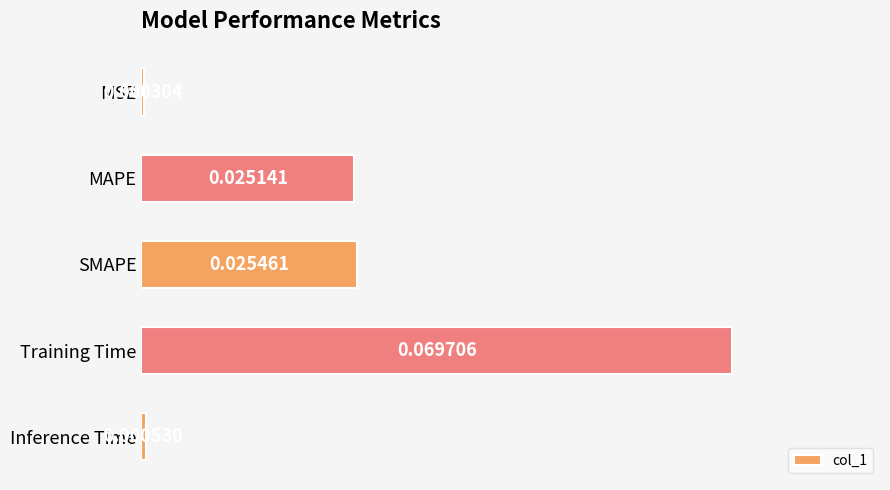

List the labels in order of value, largest first.

Training Time, SMAPE, MAPE, Inference Time, MSE